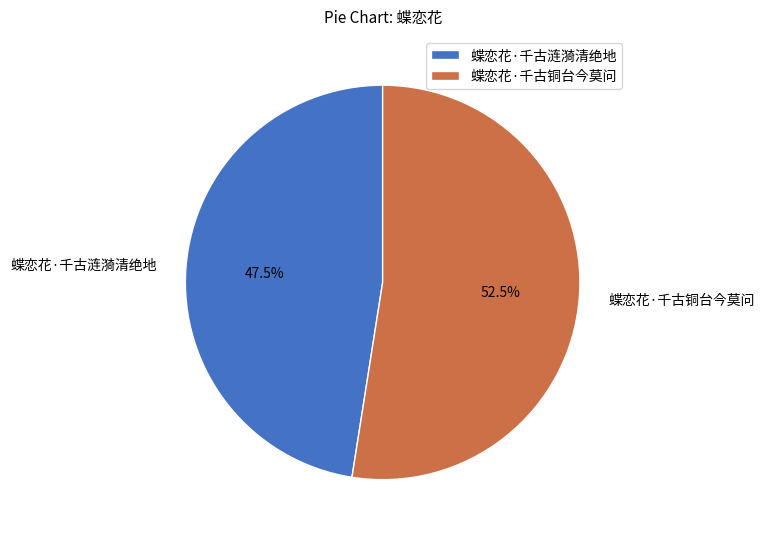

Rank the categories by value from lowest to highest.

蝶恋花·千古涟漪清绝地, 蝶恋花·千古铜台今莫问